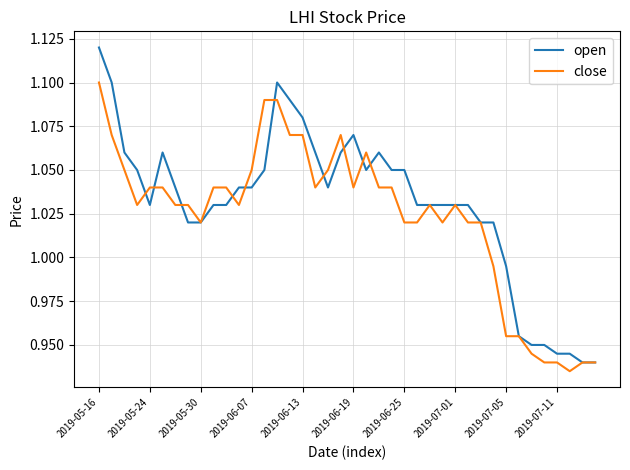

Rank the series by their maximum value, from lowest to highest.

close, open